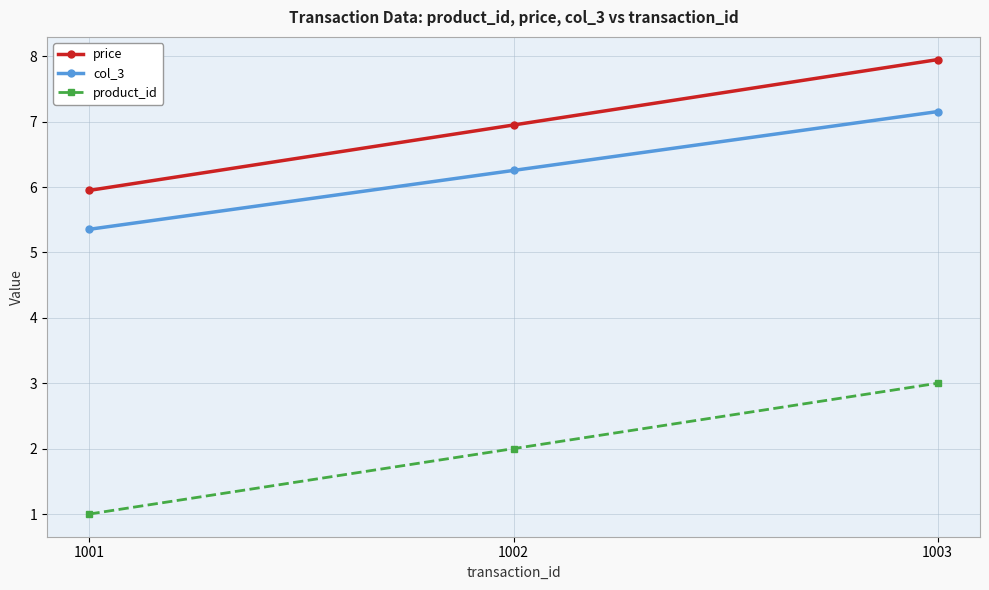

What value does the col_3 series have at 1002?

6.3